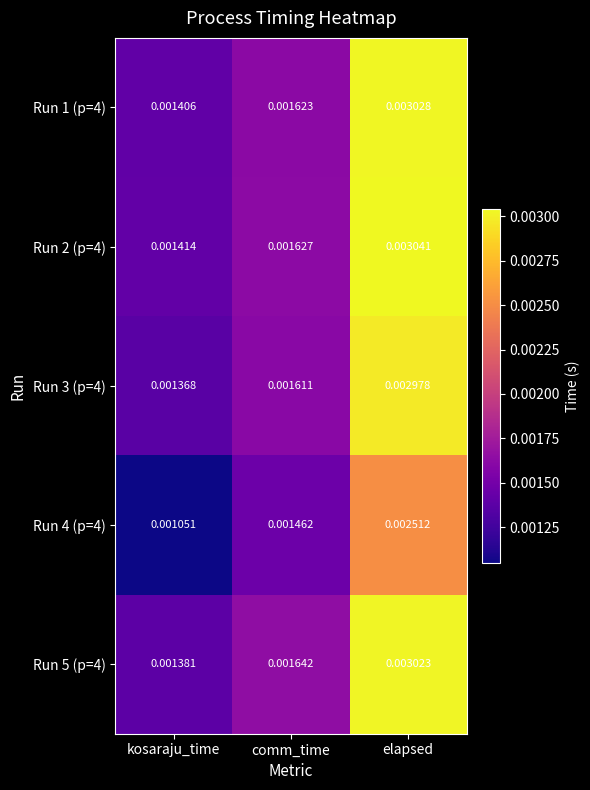

At which label is Run 2 (p=4) closest to 0?

kosaraju_time